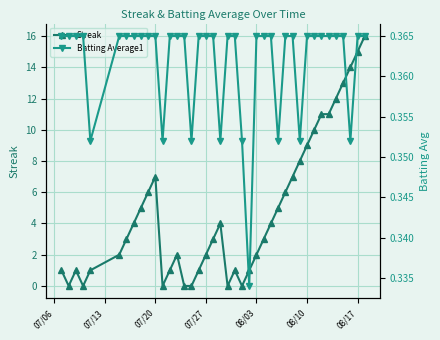

What is the highest value of the Streak series?

16